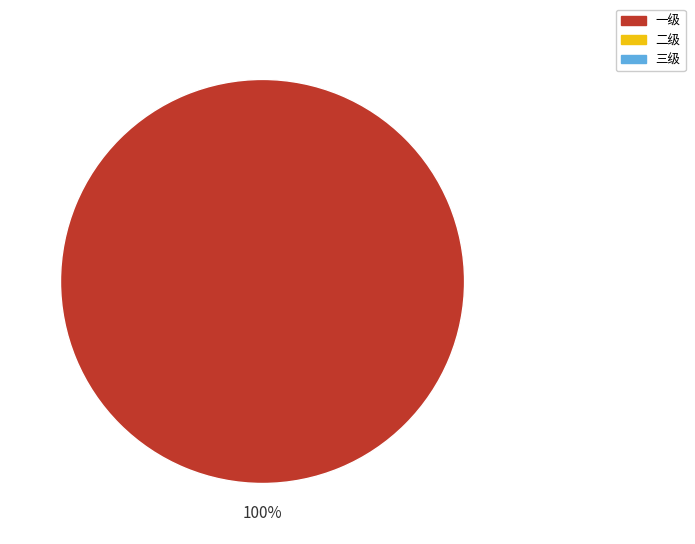

Does any single category account for the majority?

Yes